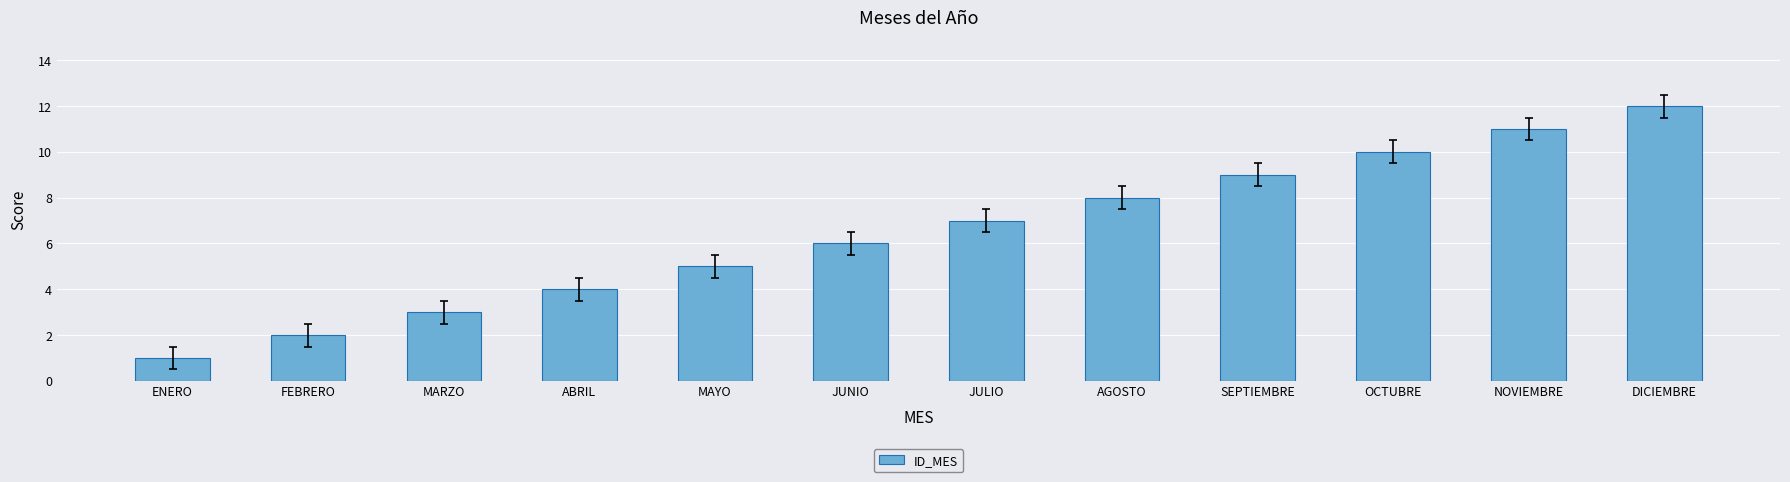

Rank the categories by value from highest to lowest.

DICIEMBRE, NOVIEMBRE, OCTUBRE, SEPTIEMBRE, AGOSTO, JULIO, JUNIO, MAYO, ABRIL, MARZO, FEBRERO, ENERO